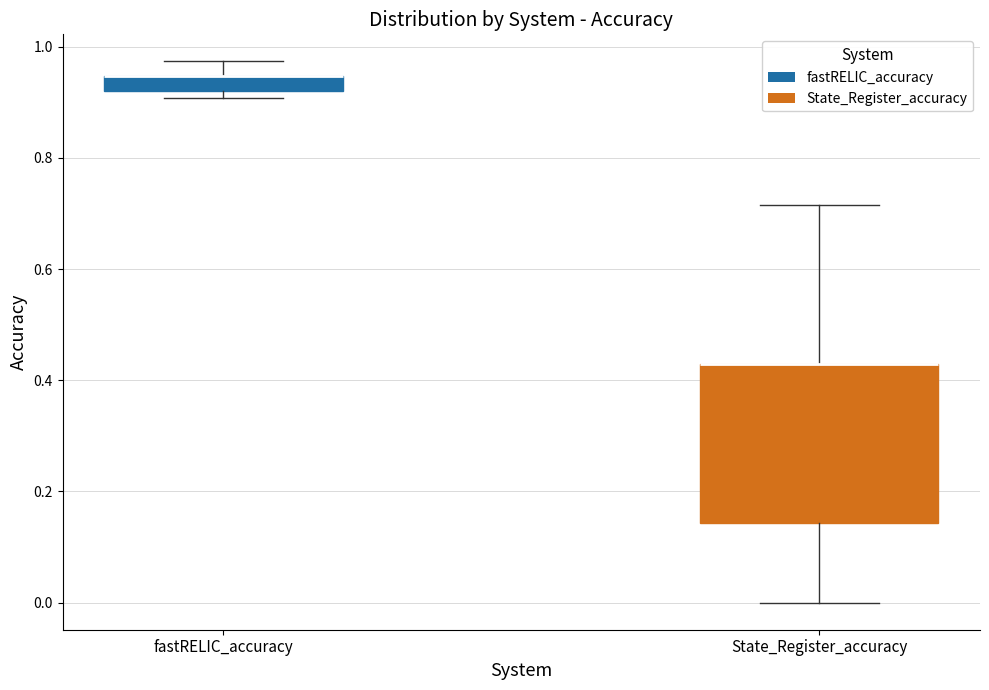

Comparing the boxes themselves (not the whiskers), which one is the tallest?

State_Register_accuracy